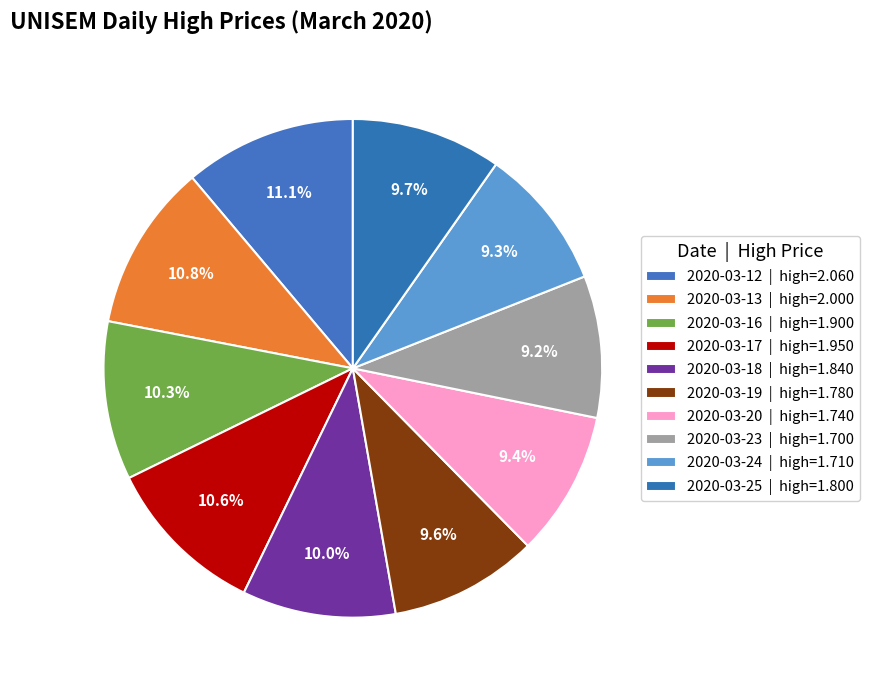

Which slice is the smallest?

2020-03-23